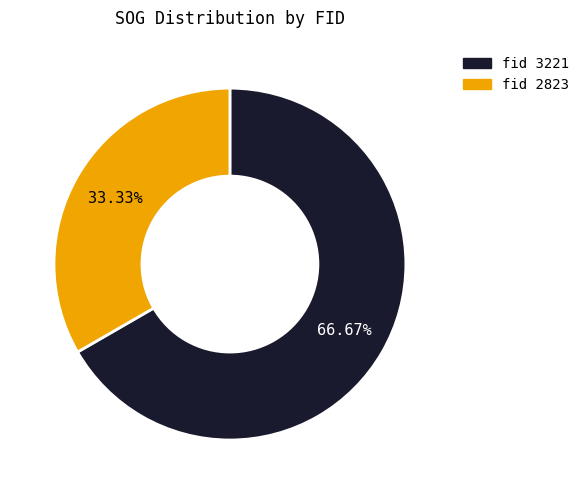

Is there a majority slice in this chart?

Yes